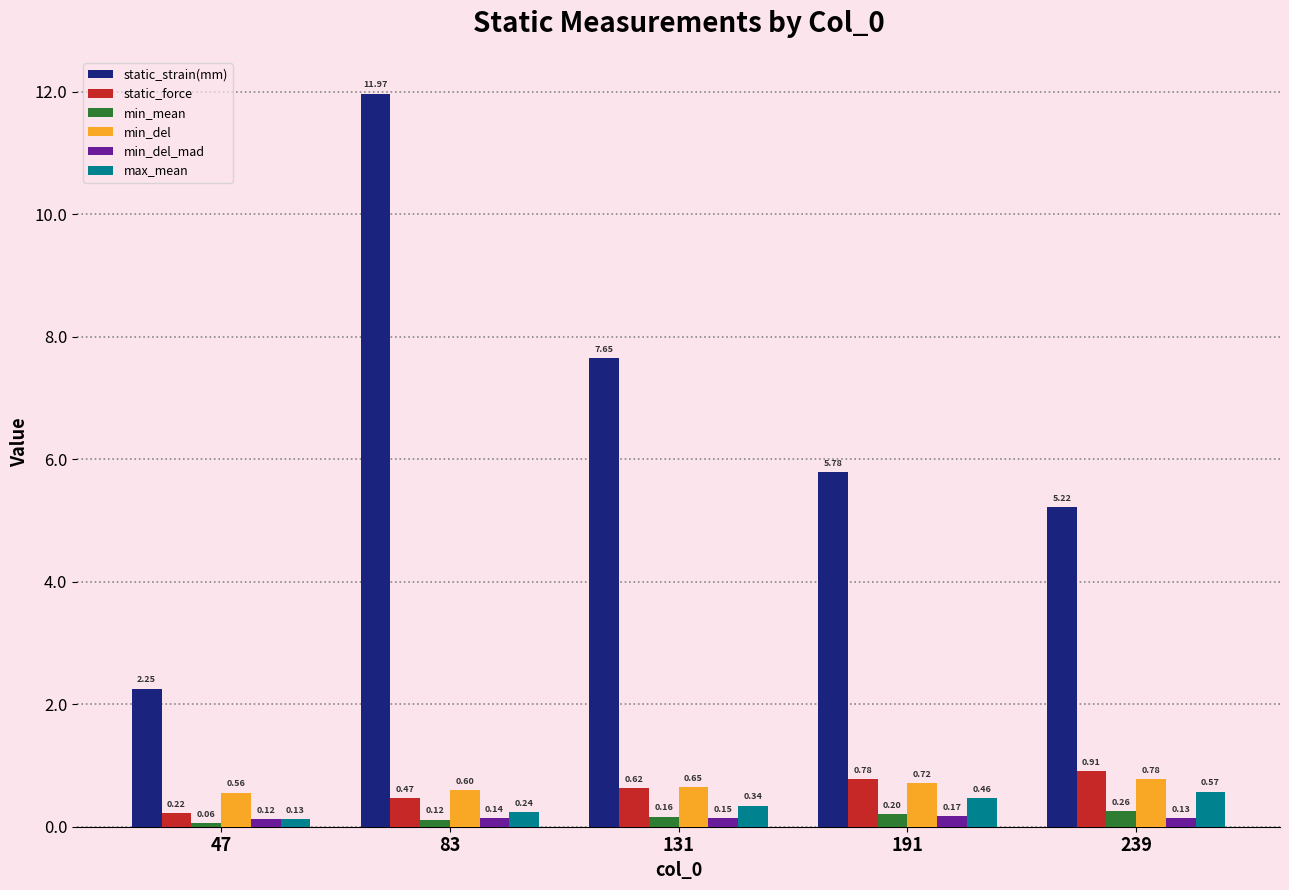

What is the difference between the maximum and minimum values in the static_strain(mm) series?

9.7